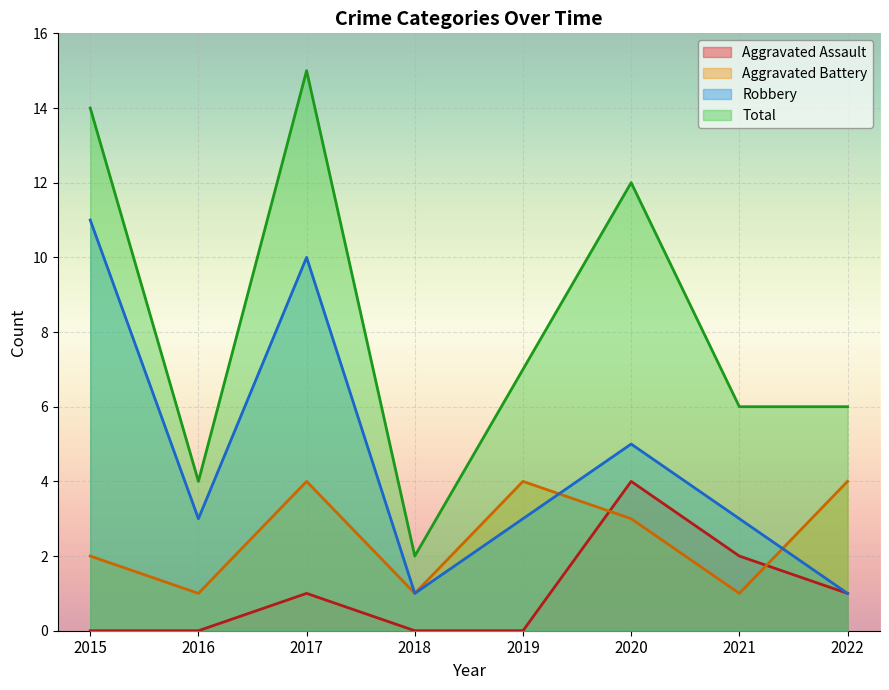

True or false: Total and Aggravated Assault intersect in this chart.

False